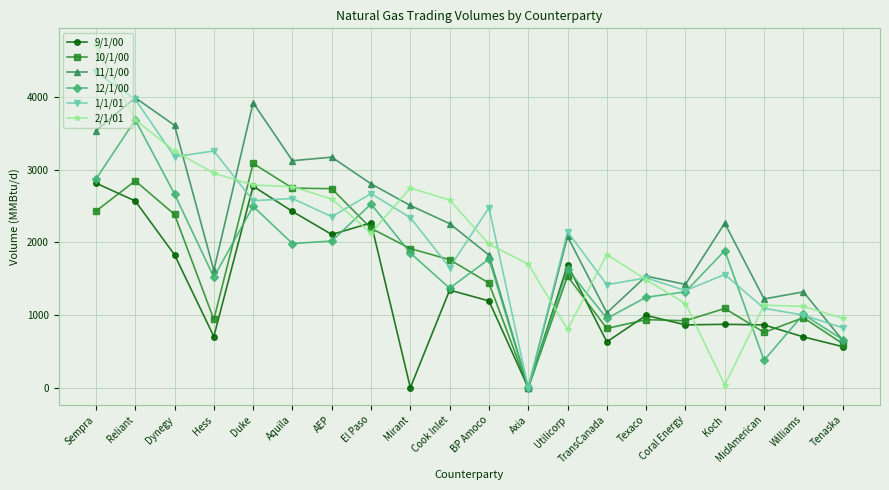

At Koch, list the series in order from smallest to largest.

2/1/01, 9/1/00, 10/1/00, 1/1/01, 12/1/00, 11/1/00